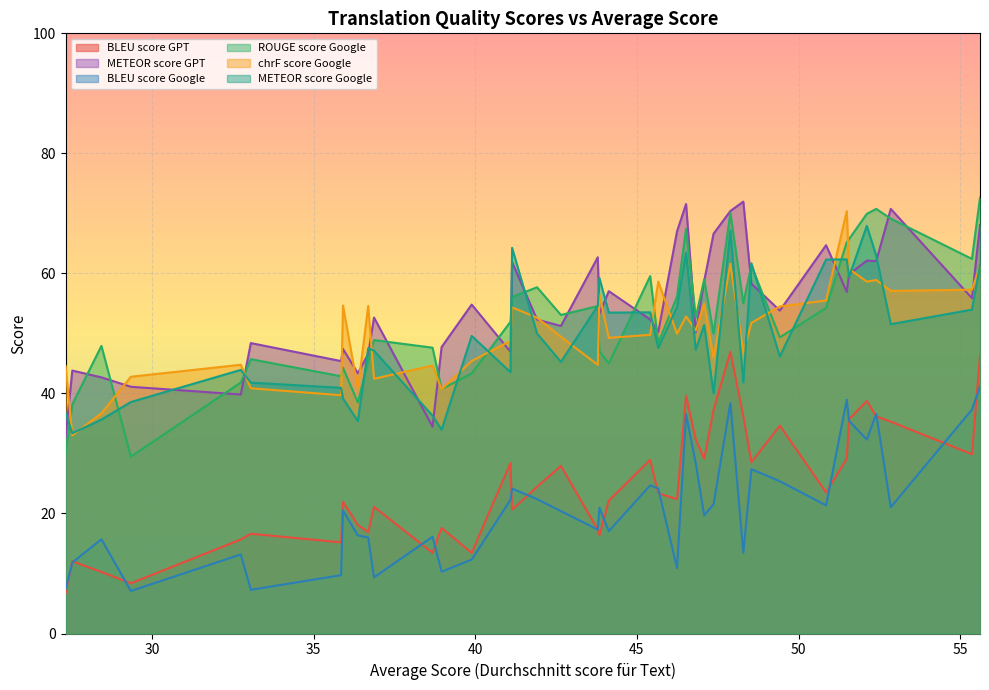

What is the difference between the maximum and minimum values in the METEOR score GPT series?

39.2